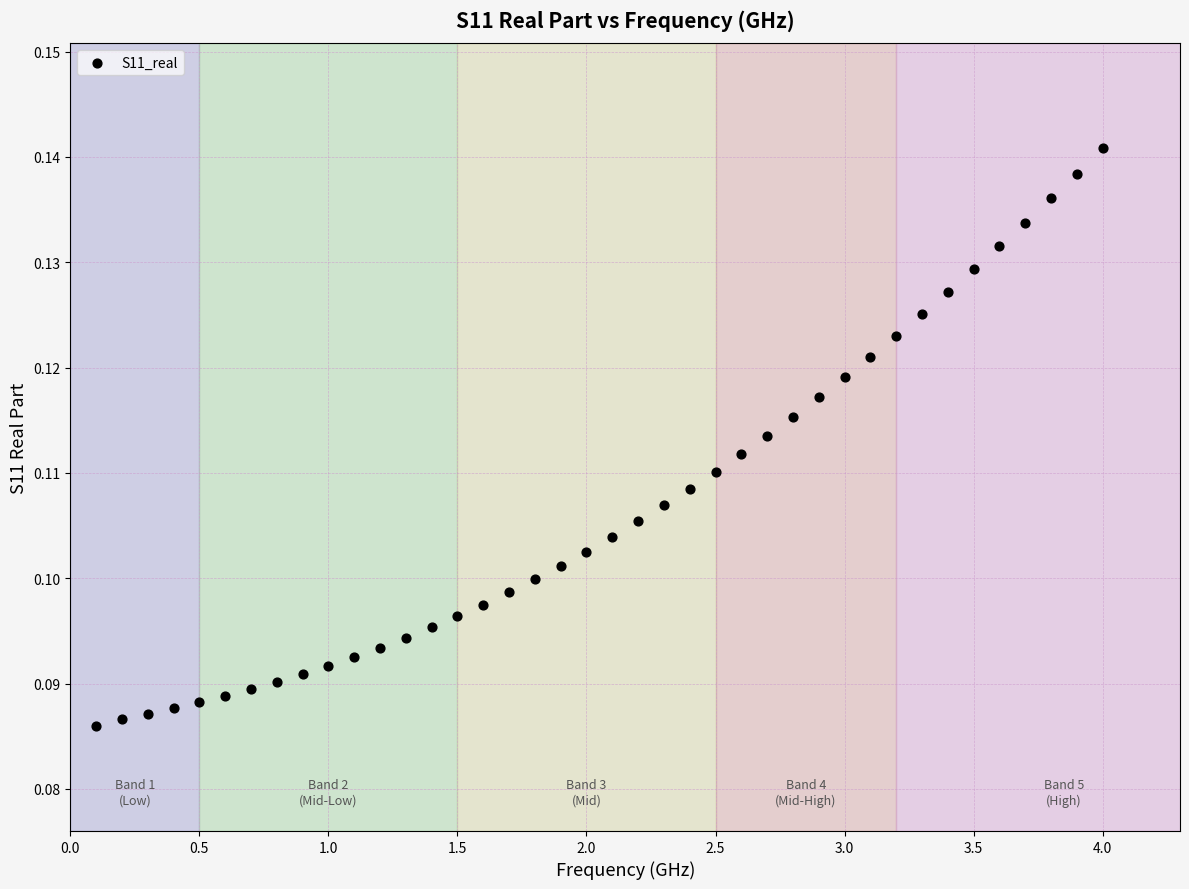

How many points are shown in the scatter plot?

40